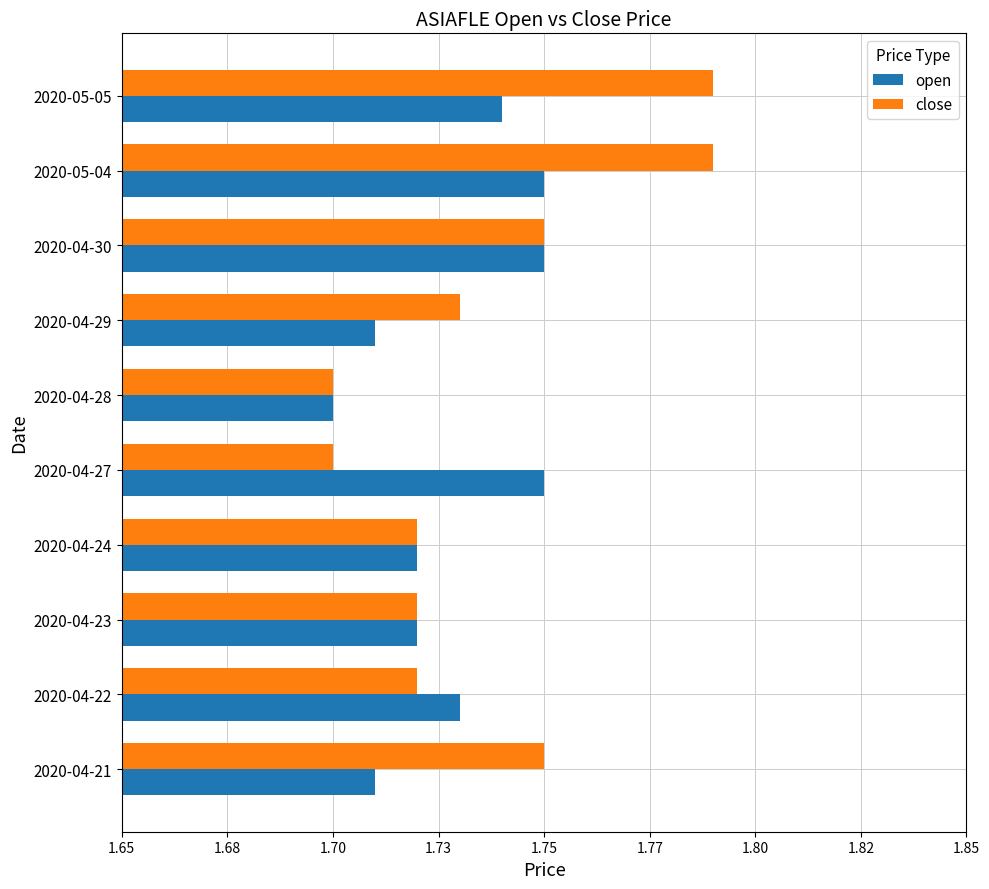

What is the maximum value for close?

1.8